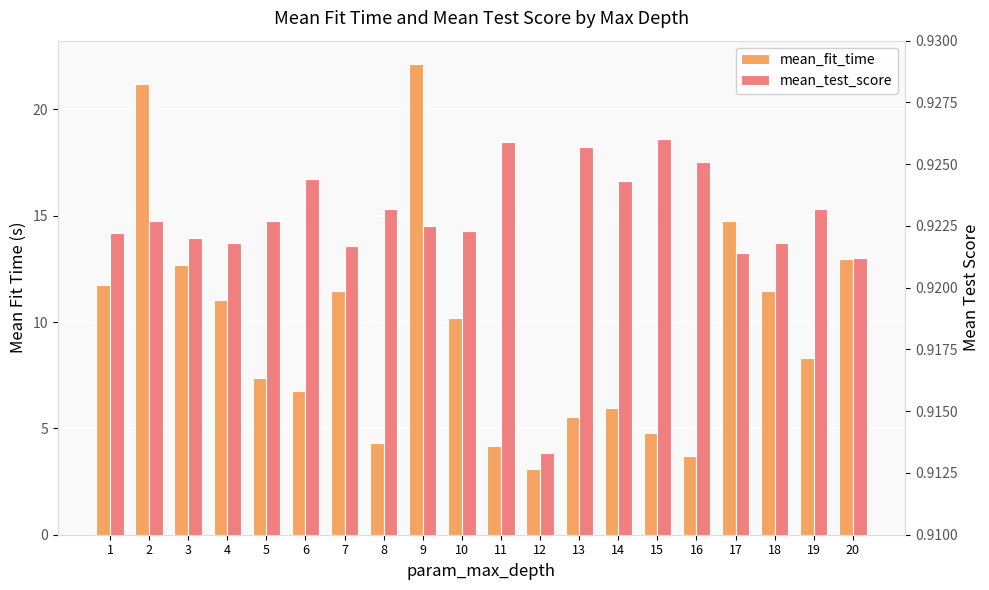

The value of mean_test_score at 8 is 0.9. True or false?

True